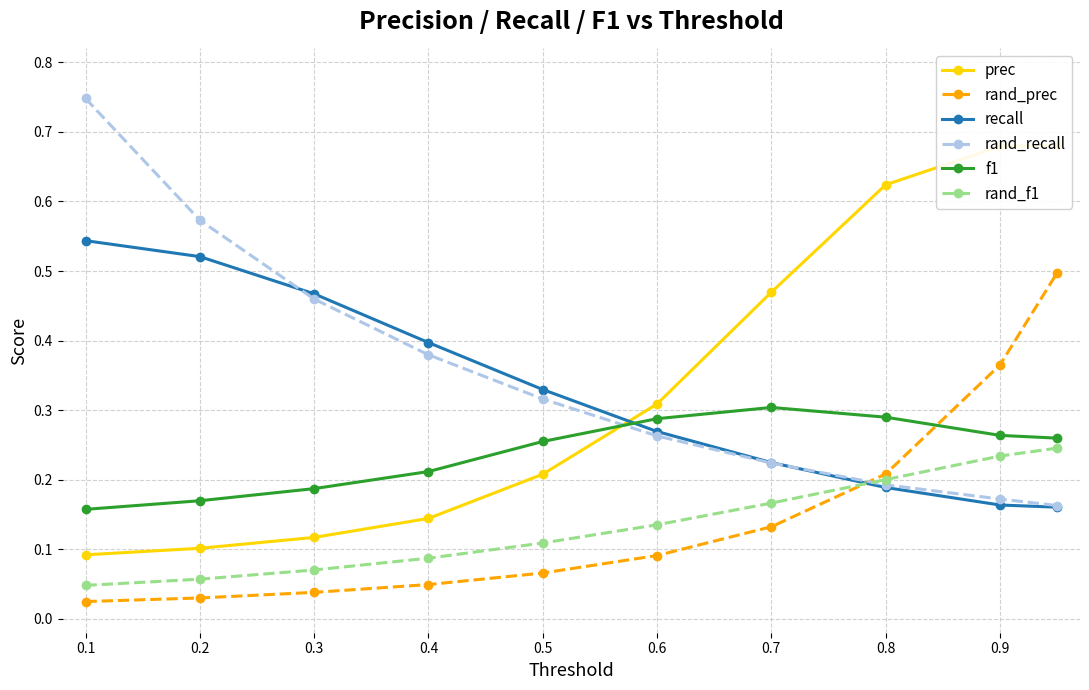

How many intersections are there between rand_prec and f1?

1